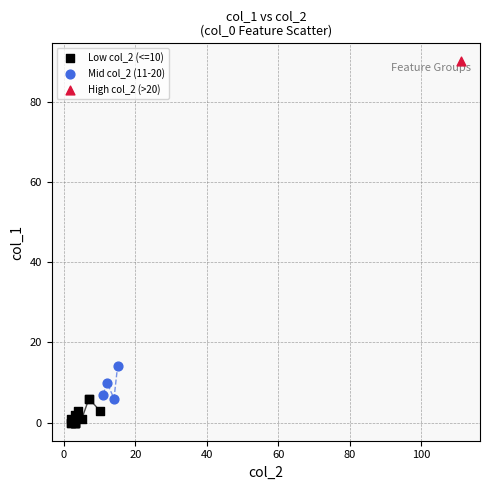

Which series reaches the minimum Y coordinate?

Low col_2 (<=10)